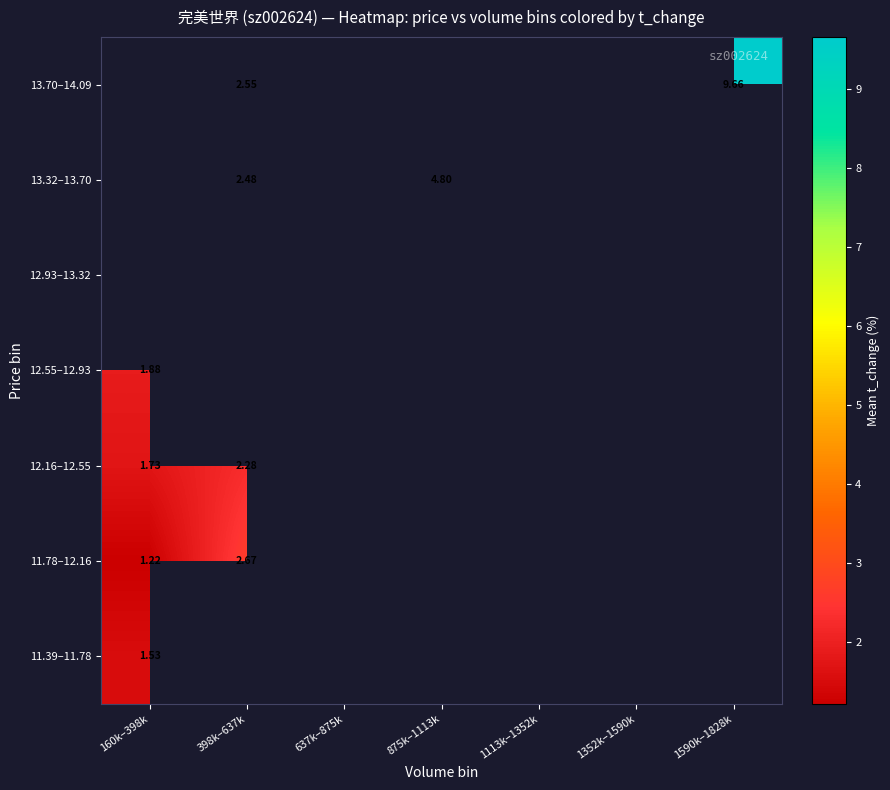

What is the difference between the highest and lowest values at 398k–637k?

0.4